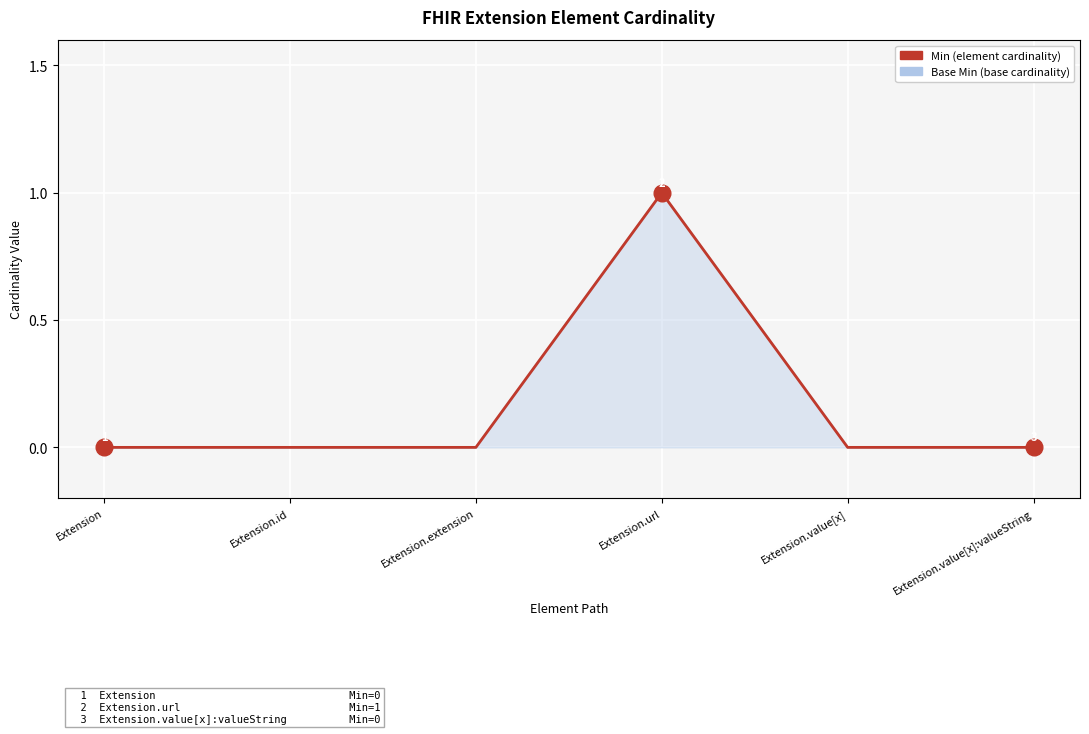

In Base Min, how many points are higher than both neighbors (excluding endpoints)?

1